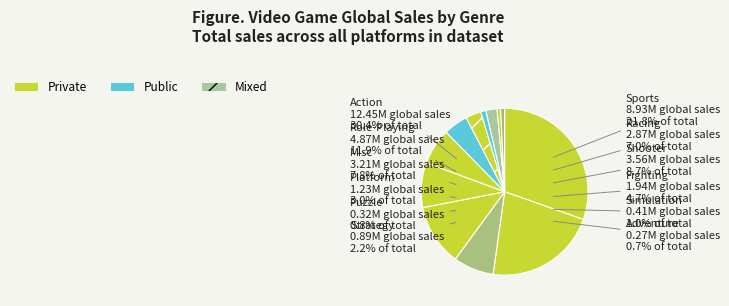

Combined, do Puzzle and Racing account for over 50%?

No